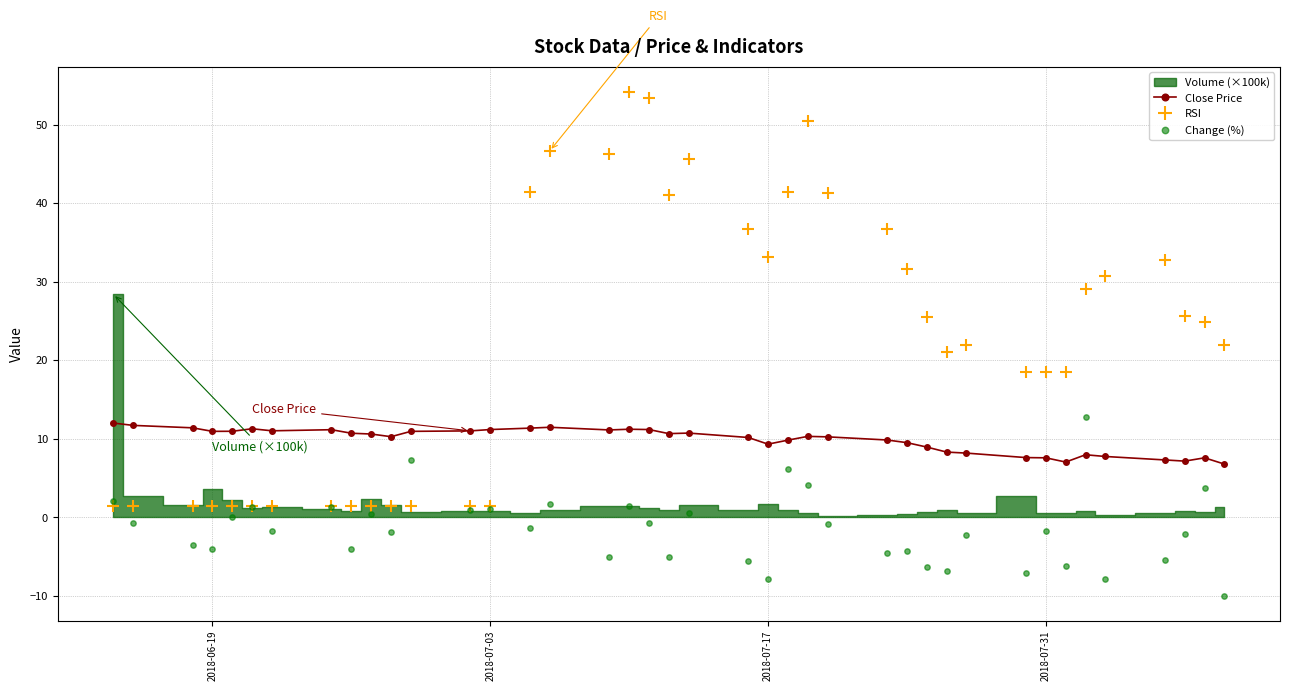

Which series reaches the minimum Y coordinate?

Change (%)